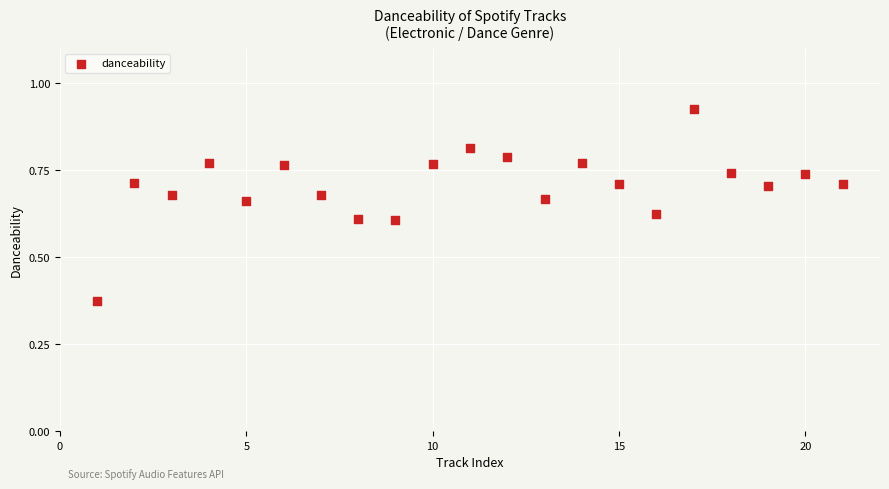

What is the range of X values (max minus min)?

20.0